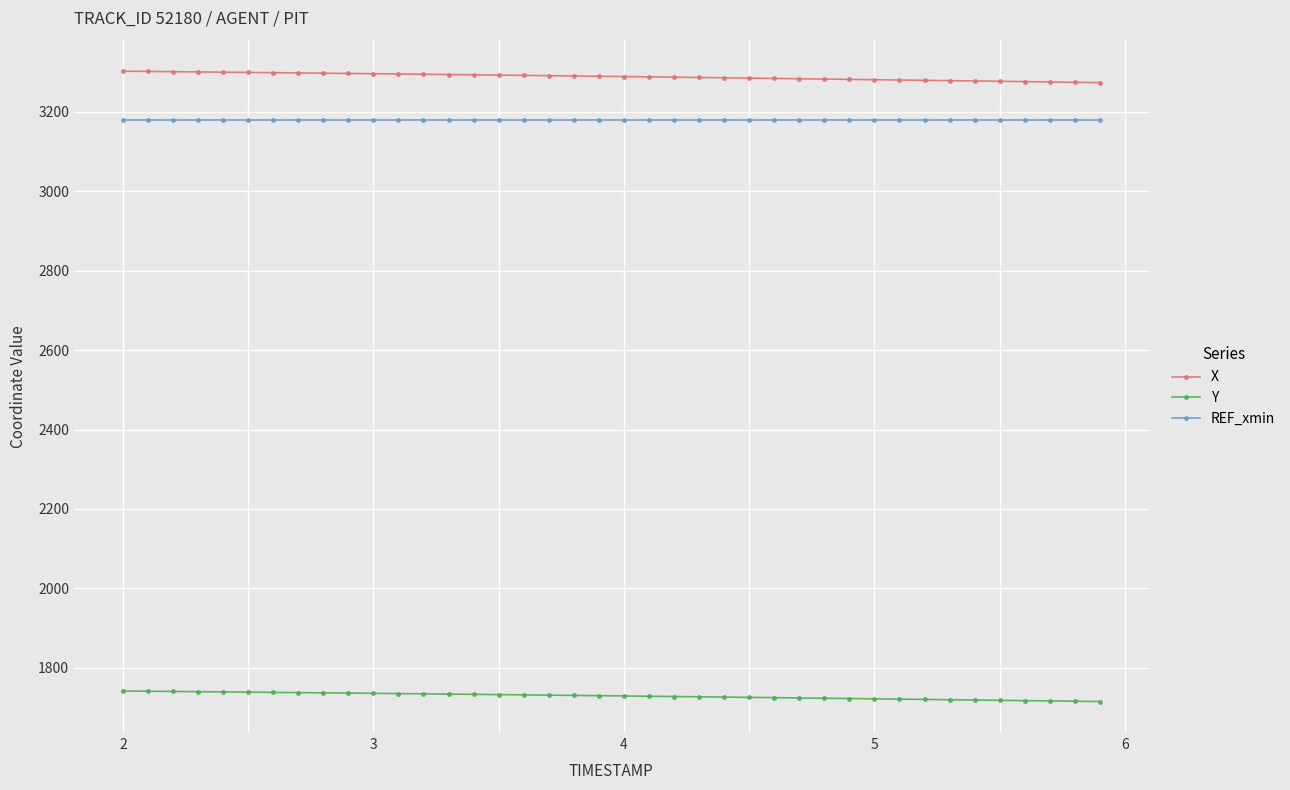

What is the difference between the second highest and second lowest values in the X series?

27.3